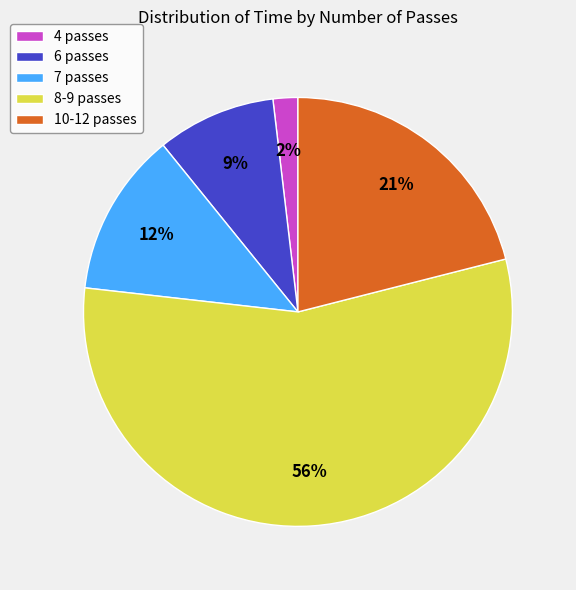

Count the number of slices in the pie.

5